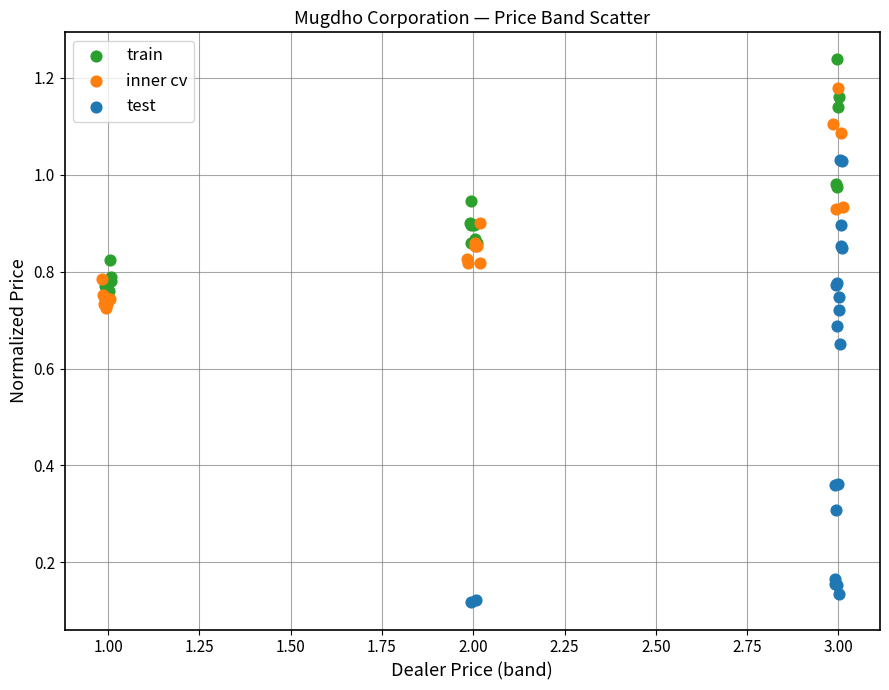

Which series reaches the minimum Y coordinate?

test